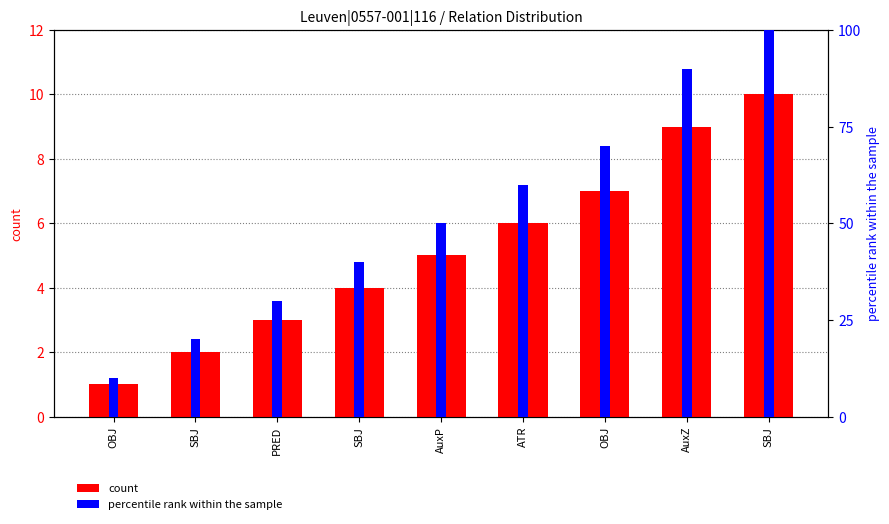

List the series in order of their overall mean, highest first.

percentile rank within the sample, count